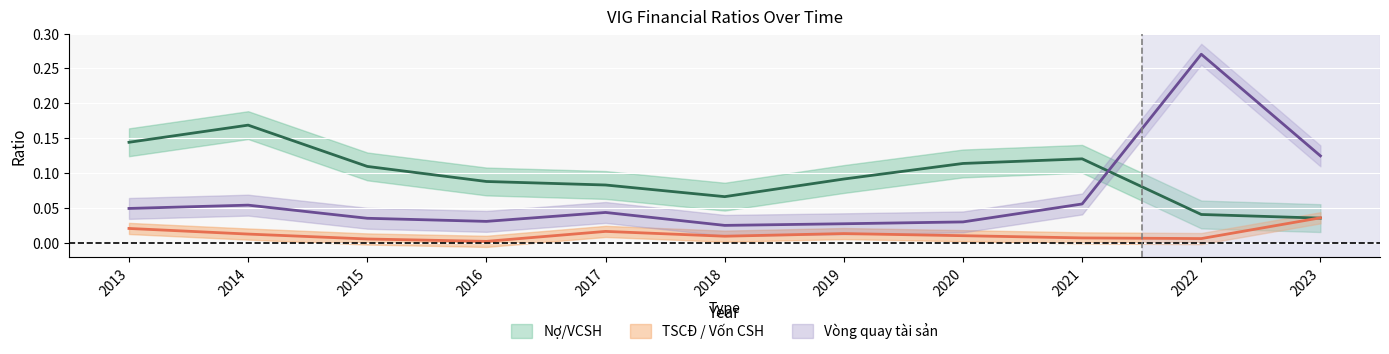

What is the average value of the Vòng quay tài sản series?

0.1